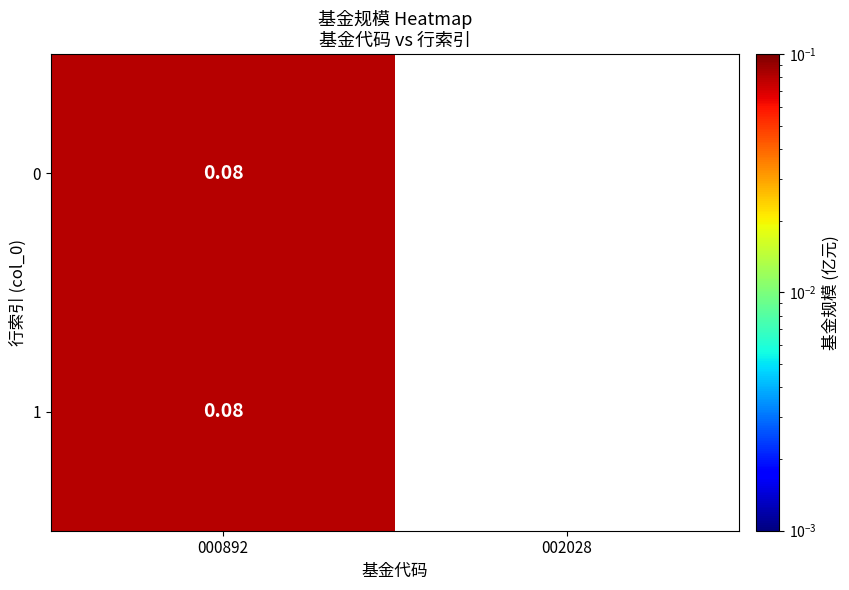

How many distinct data groups are displayed?

2